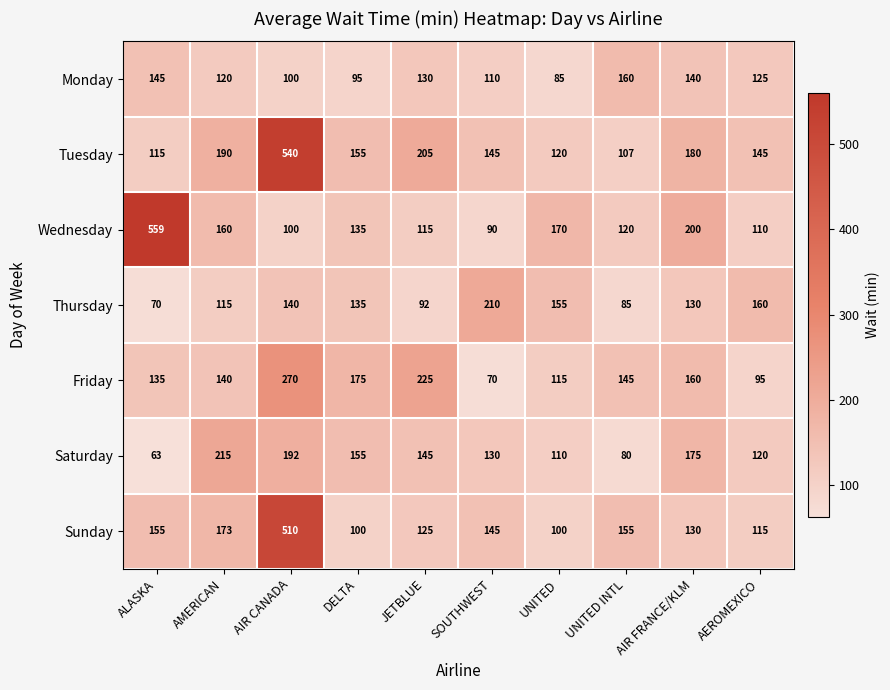

The Sunday series shows 155 at ALASKA. True or false?

True